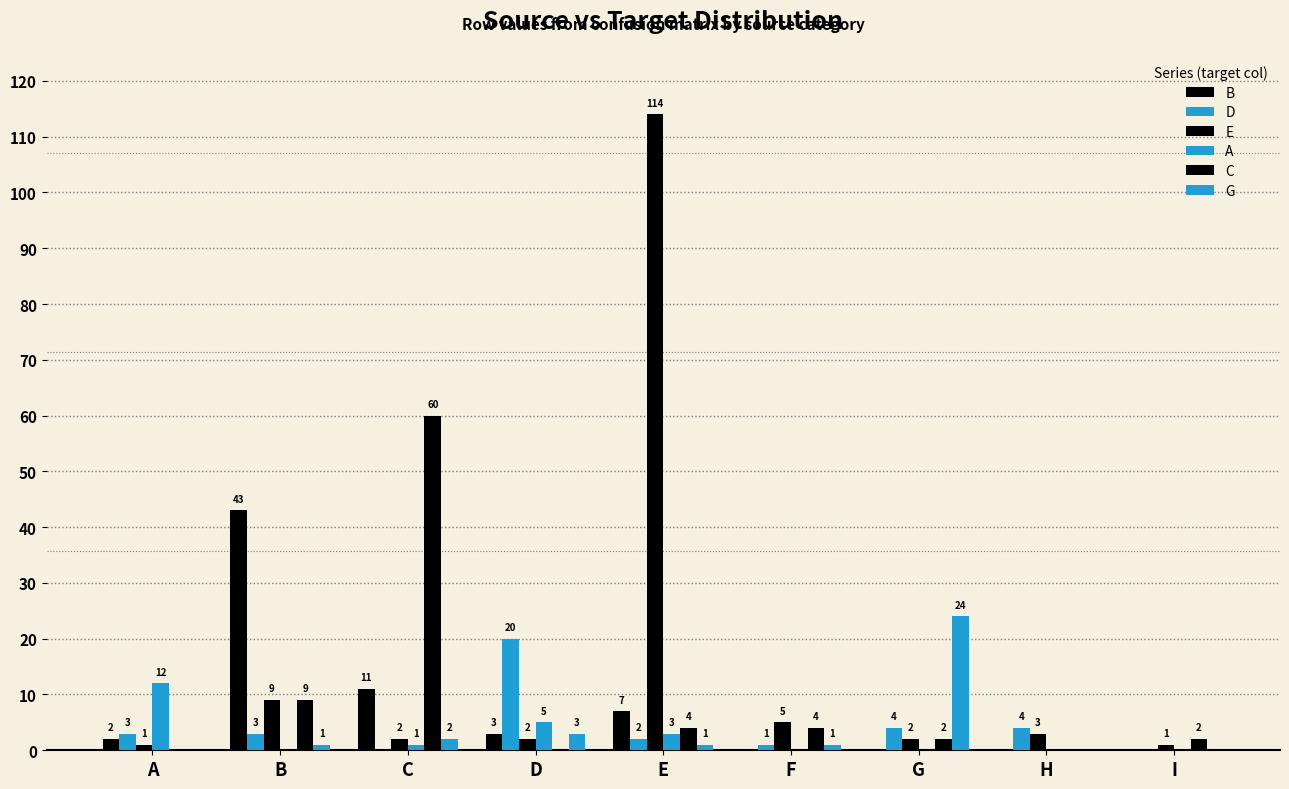

How many groups of bars are there?

9